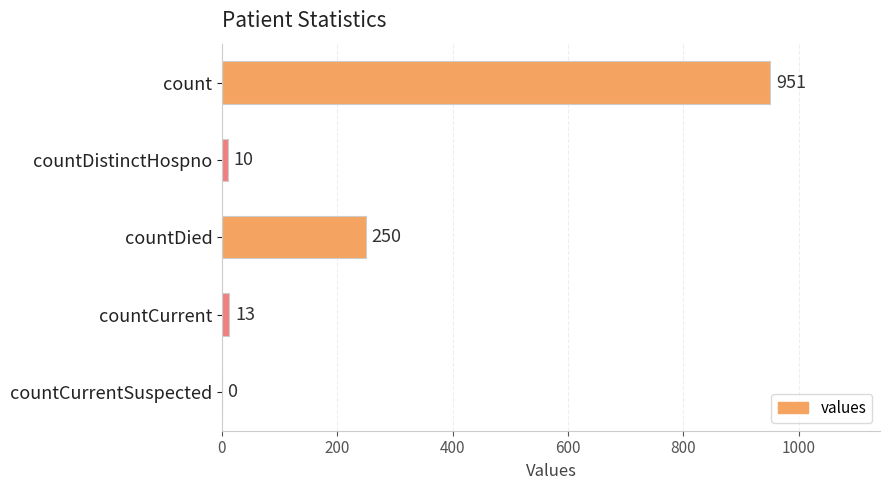

What is the sum of all values?

1224